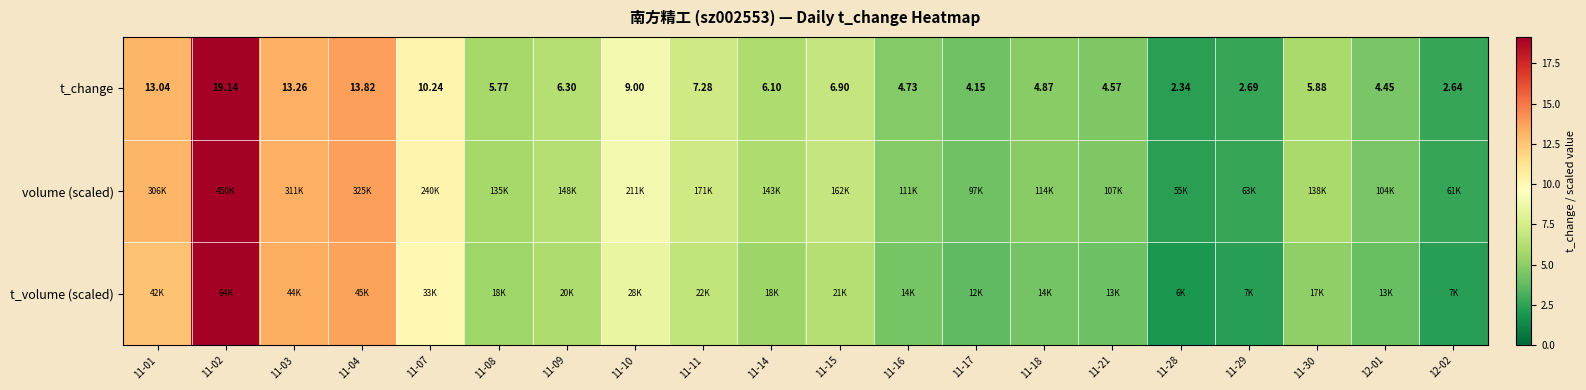

What is the maximum value shown in the chart?

19.1